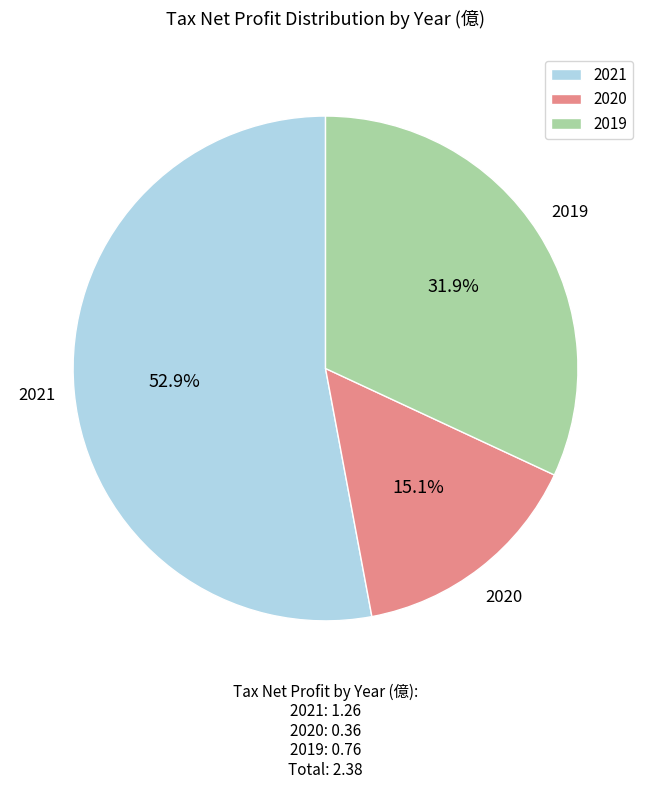

Count the number of slices in the pie.

3